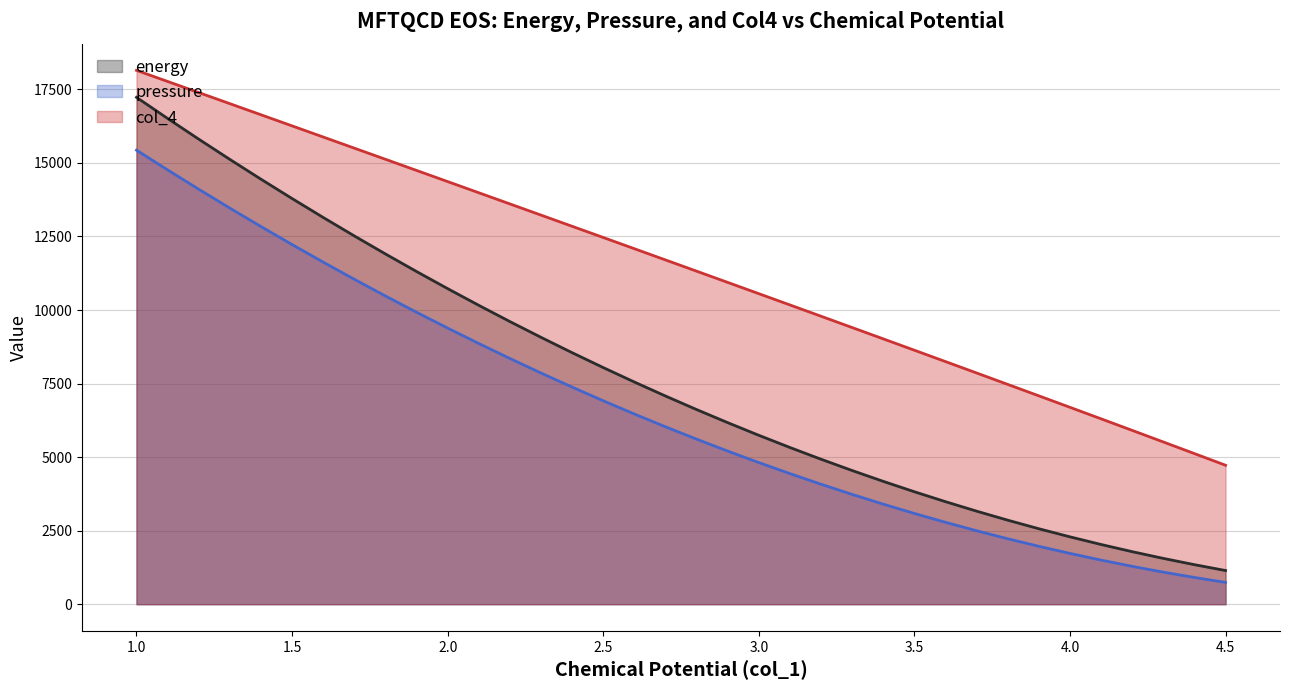

Rank the series by their maximum value, from lowest to highest.

pressure, energy, col_4